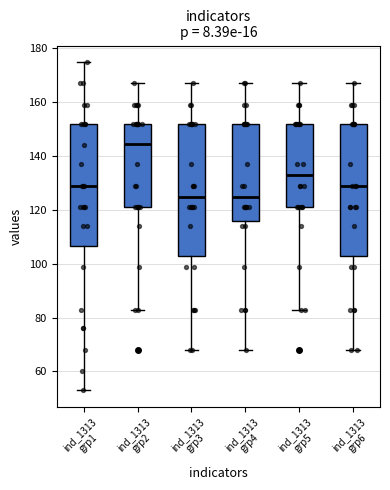

Where is the lower edge of the box for ind_1313 grp2 on the y-axis? The values are not printed on the chart, so give them approximately, as read against the axis.

122